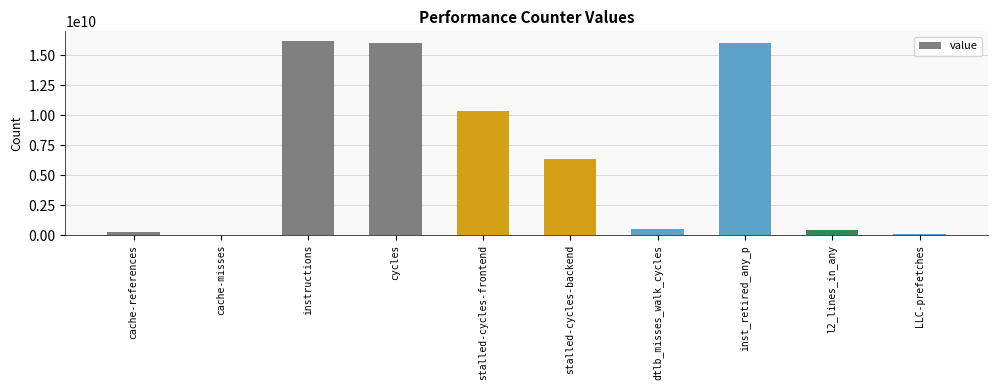

Is it true that the value at stalled-cycles-frontend is 10313116396?

True